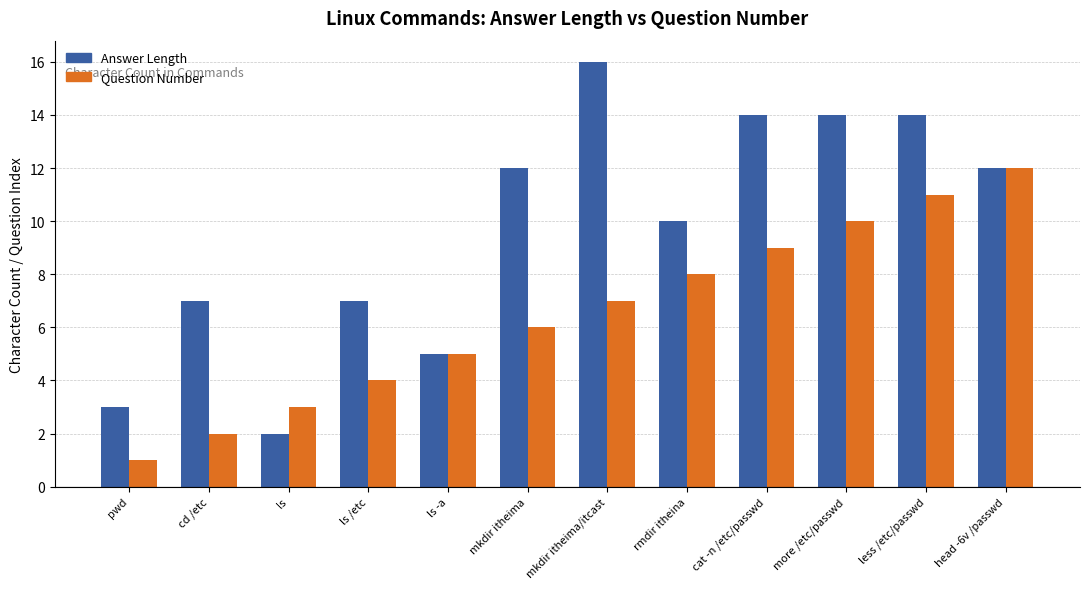

Rank the series by their maximum value, from highest to lowest.

Answer Length, Question Number